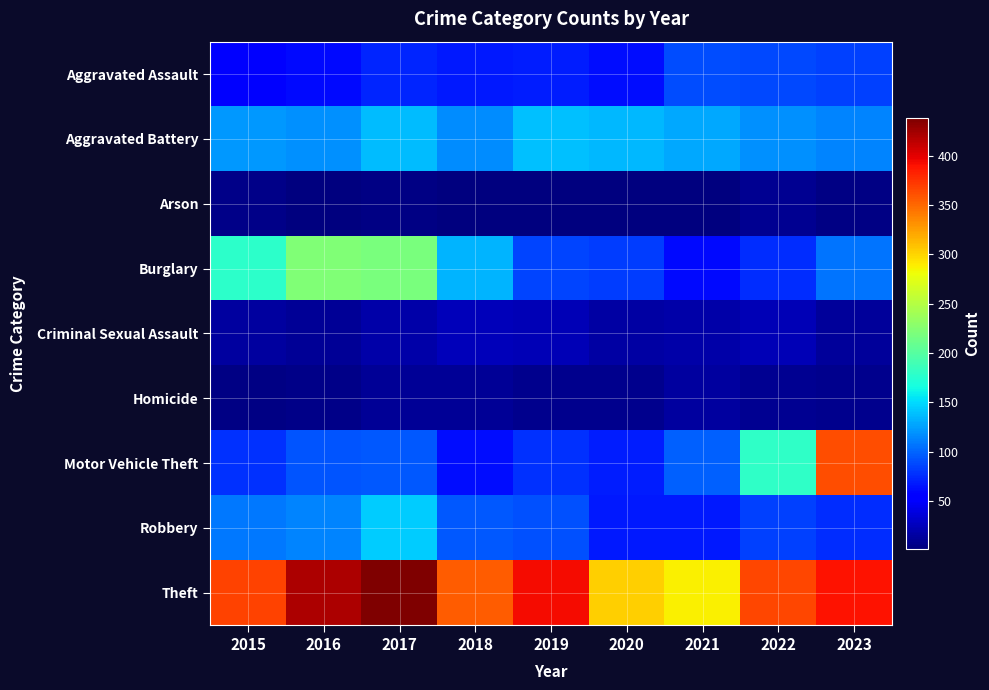

Reading left to right, list all the values displayed in this chart.

Aggravated Assault: 2015=52	2016=61	2017=72	2018=67	2019=69	2020=63	2021=90	2022=88	2023=85
Aggravated Battery: 2015=122	2016=118	2017=138	2018=117	2019=139	2020=135	2021=129	2022=118	2023=114
Arson: 2015=6	2016=2	2017=4	2018=3	2019=3	2020=3	2021=2	2022=9	2023=4
Burglary: 2015=179	2016=222	2017=219	2018=134	2019=87	2020=83	2021=60	2022=76	2023=106
Criminal Sexual Assault: 2015=15	2016=12	2017=19	2018=25	2019=24	2020=17	2021=18	2022=23	2023=13
Homicide: 2015=5	2016=6	2017=12	2018=12	2019=8	2020=8	2021=14	2022=9	2023=8
Motor Vehicle Theft: 2015=77	2016=93	2017=94	2018=62	2019=77	2020=69	2021=98	2022=180	2023=362
Robbery: 2015=109	2016=114	2017=144	2018=95	2019=91	2020=67	2021=68	2022=84	2023=76
Theft: 2015=368	2016=420	2017=438	2018=356	2019=393	2020=302	2021=288	2022=365	2023=390